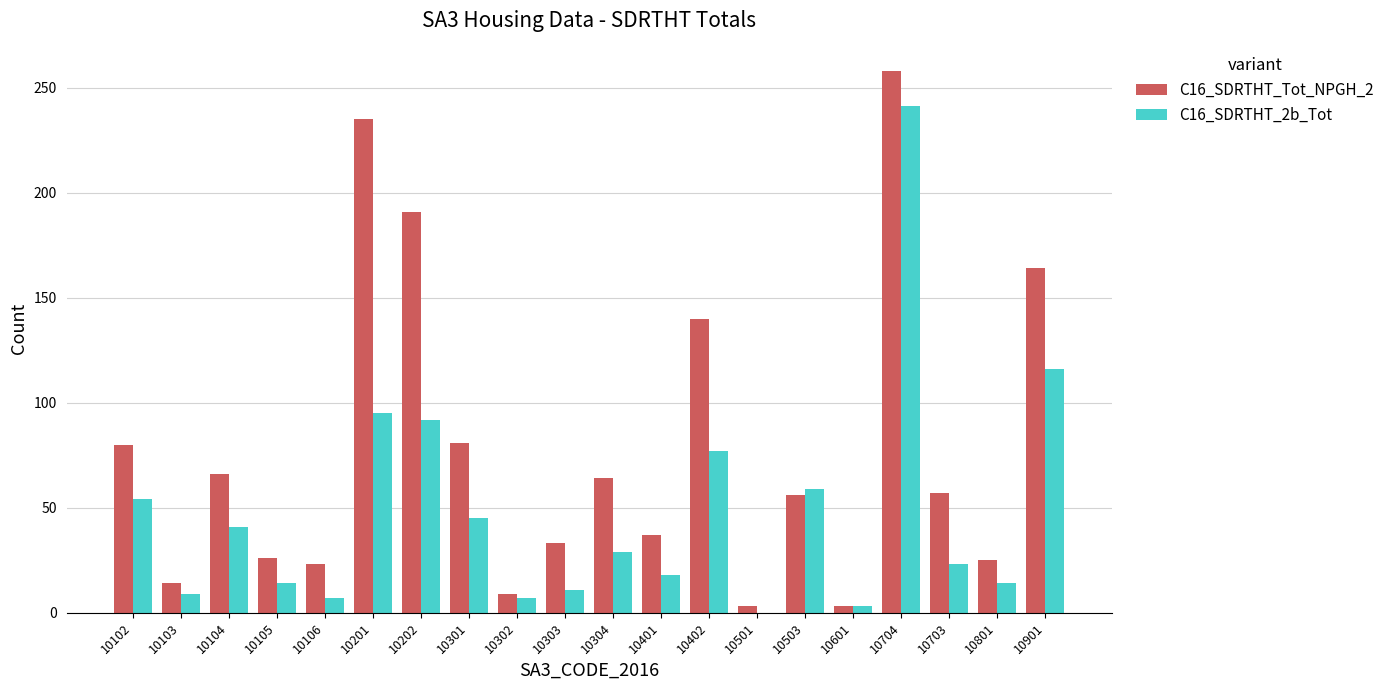

Is it true that C16_SDRTHT_2b_Tot equals 14 at 10801?

True